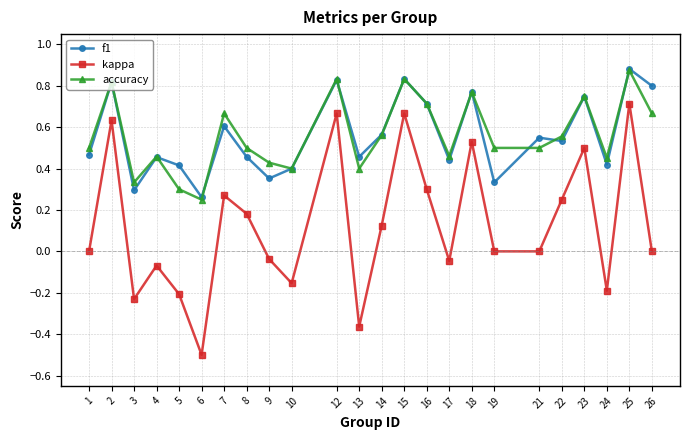

Which series has the largest range (max minus min)?

kappa